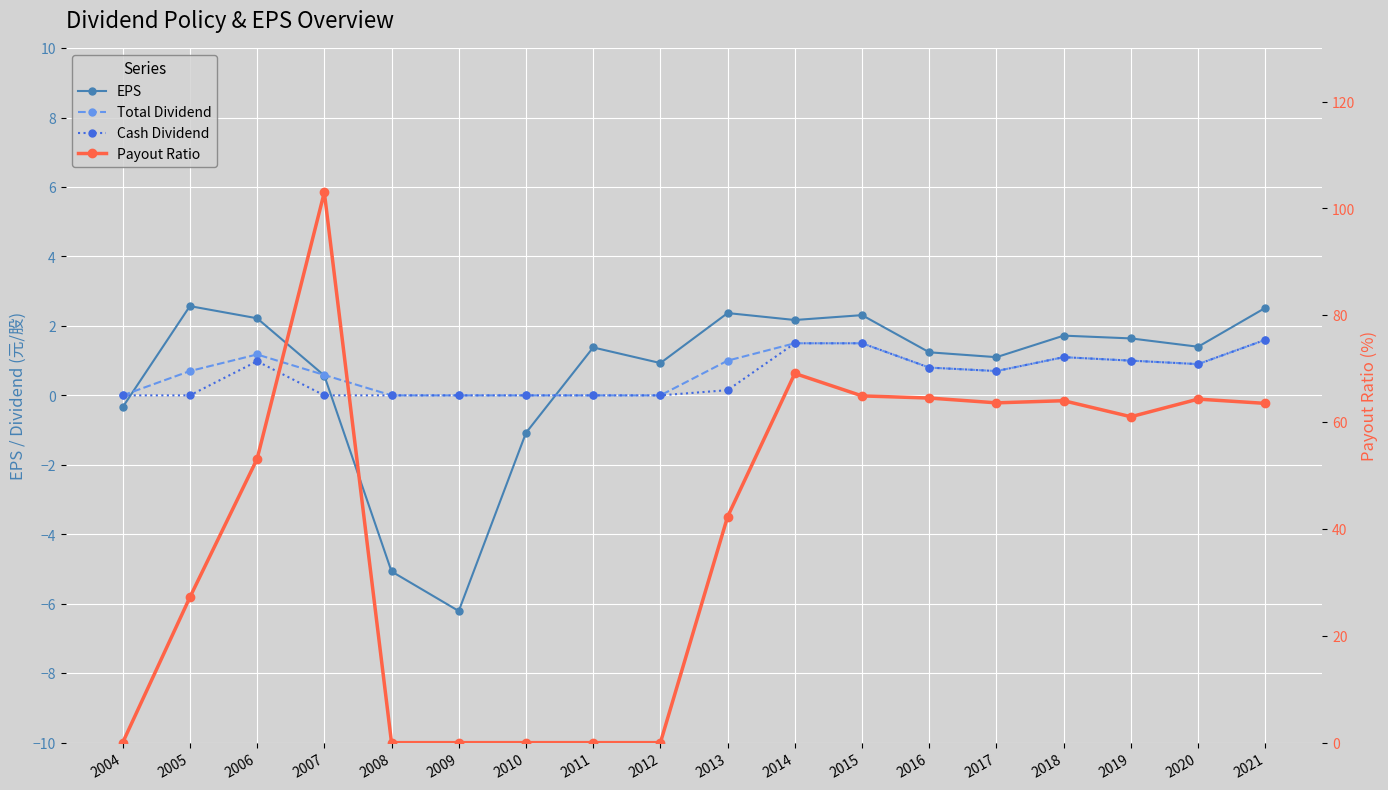

At which label does Cash Dividend reach its minimum?

2004